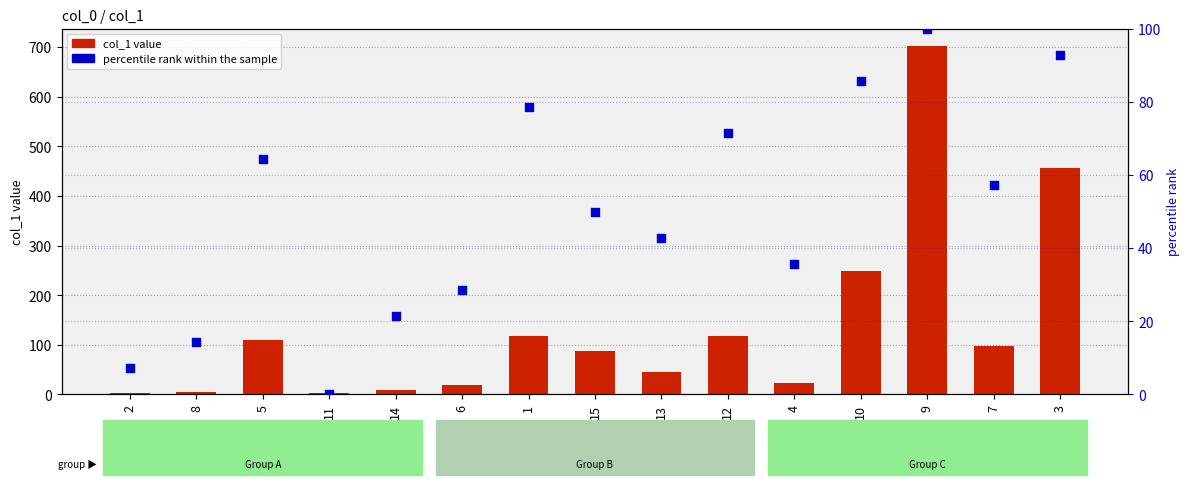

At which category is the sum across all series the highest?

9